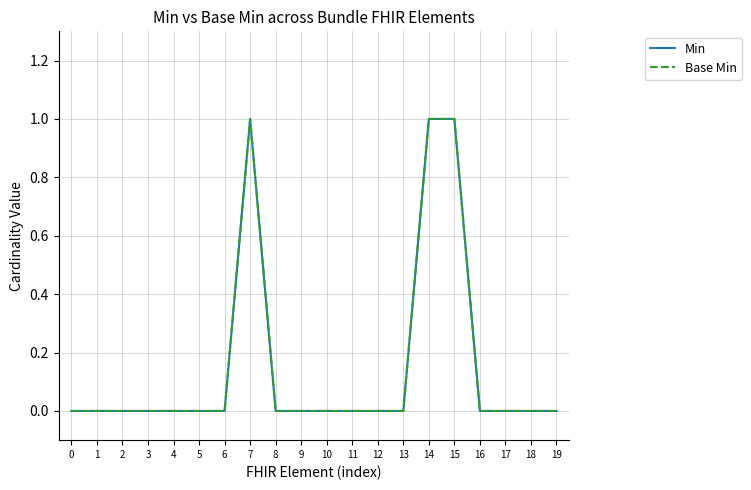

At which category is the sum across all series the highest?

7